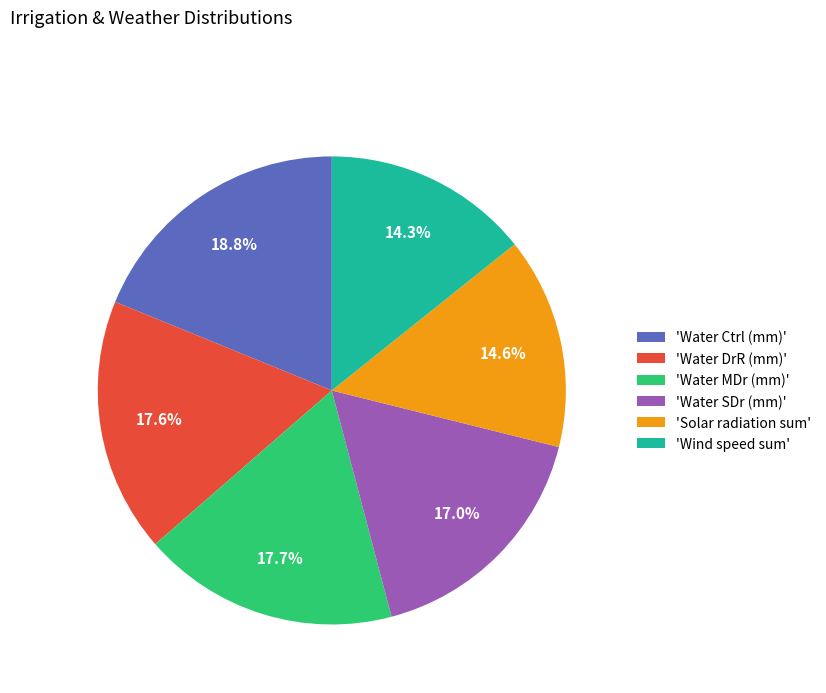

Do 'Water SDr (mm)' and 'Water Ctrl (mm)' together represent more than half of the pie?

No